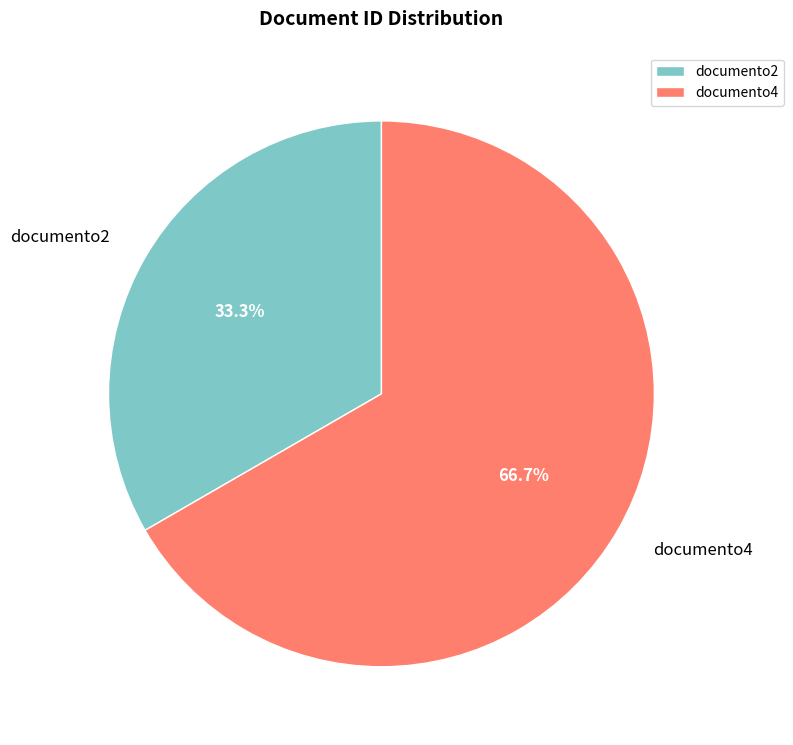

The documento2 slice represents 33% of the pie. True or false?

True